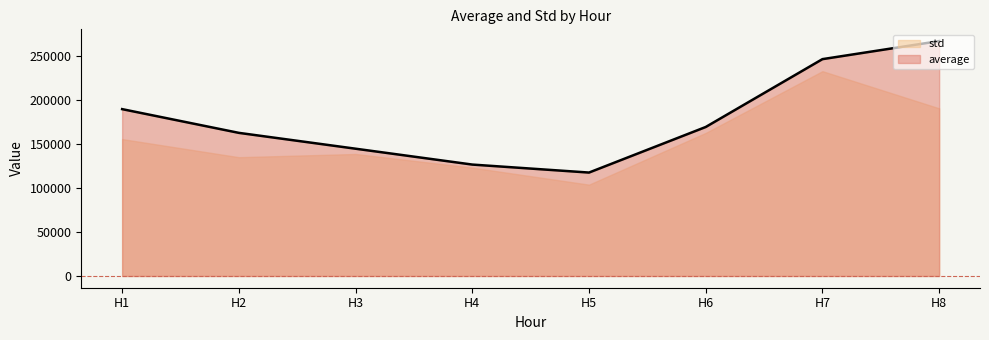

List the labels in order of value, smallest first.

H5, H4, H3, H2, H6, H1, H7, H8